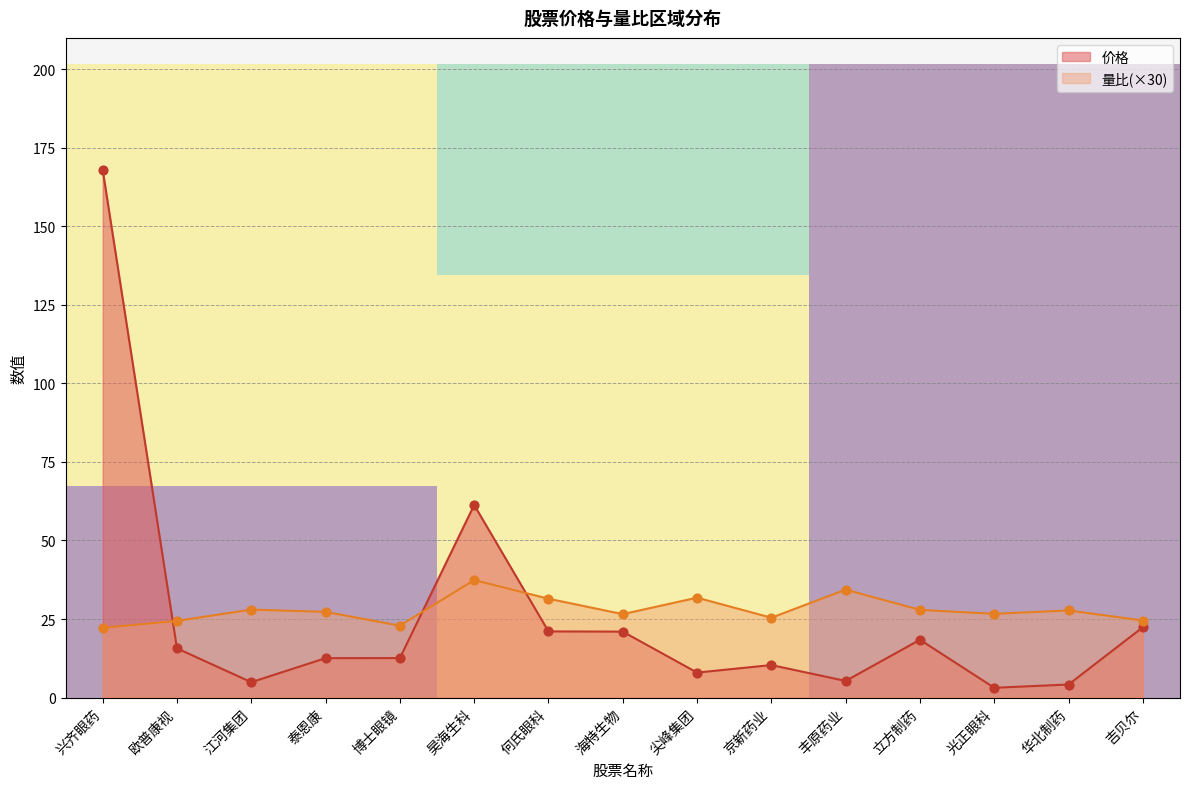

What is the lowest value of the 量比(×30) series?

22.2